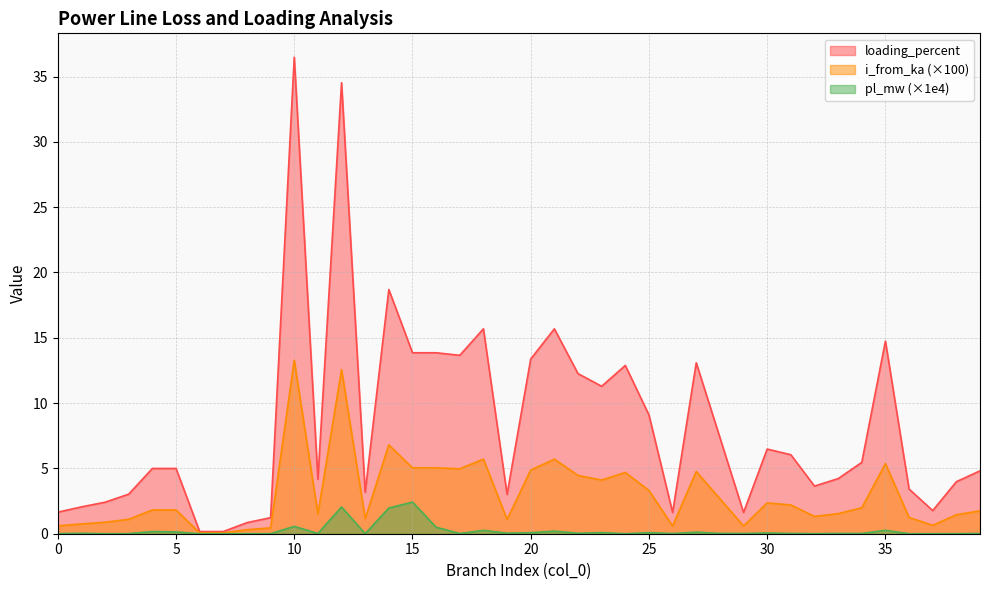

The value of pl_mw at 16 is 0.5. True or false?

True